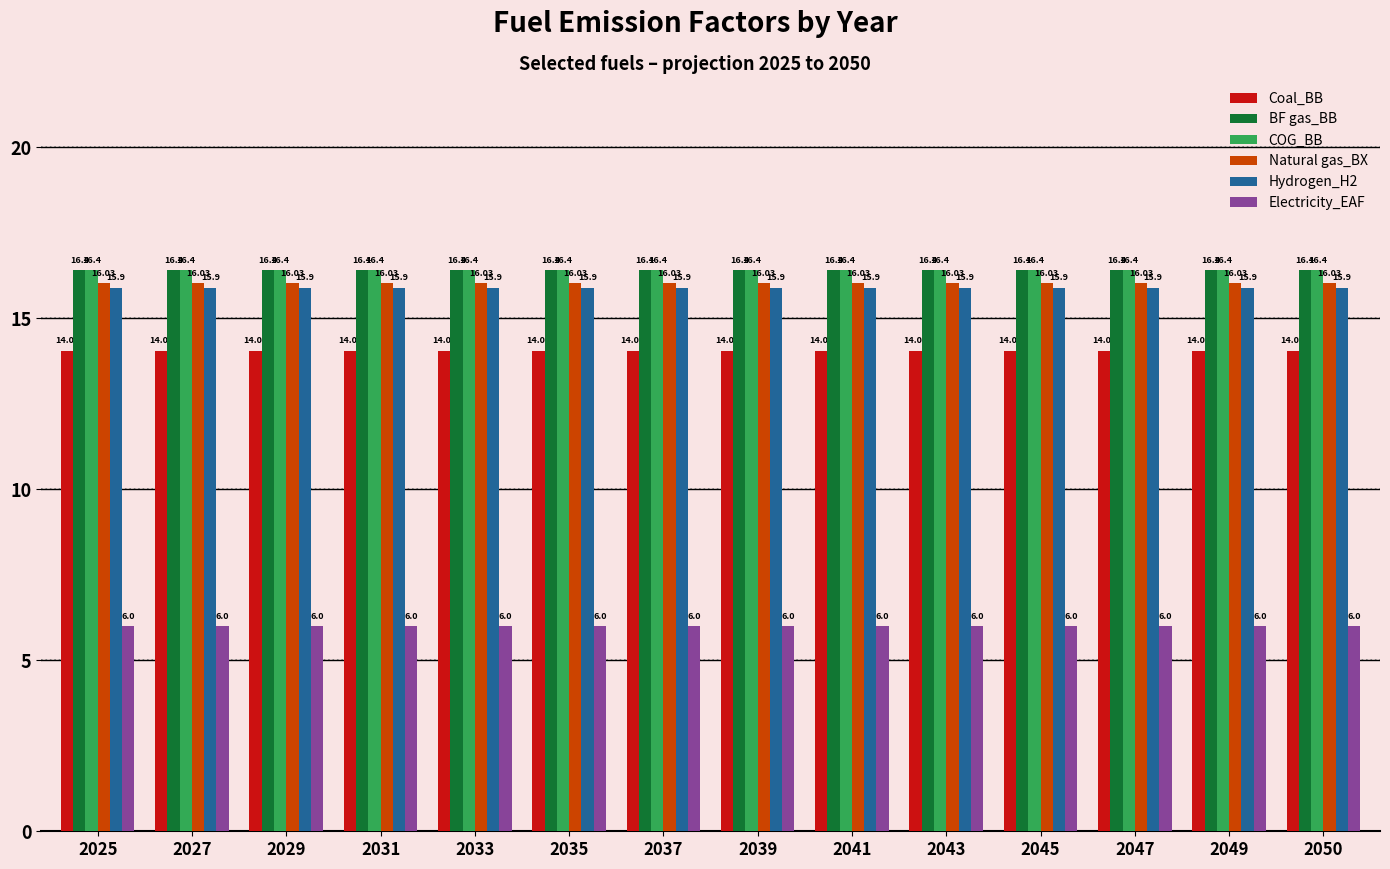

What is the total value across all series at 2050?

84.8